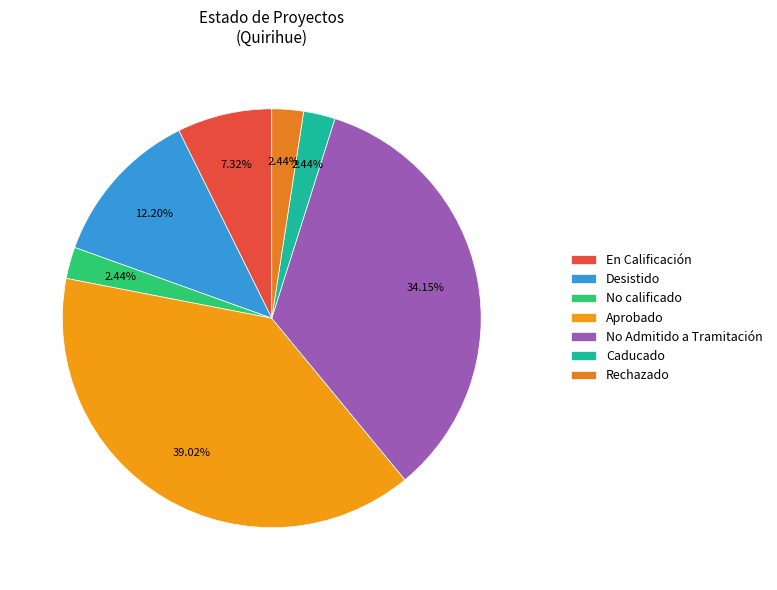

Is the sum of No Admitido a Tramitación and Caducado greater than half?

No